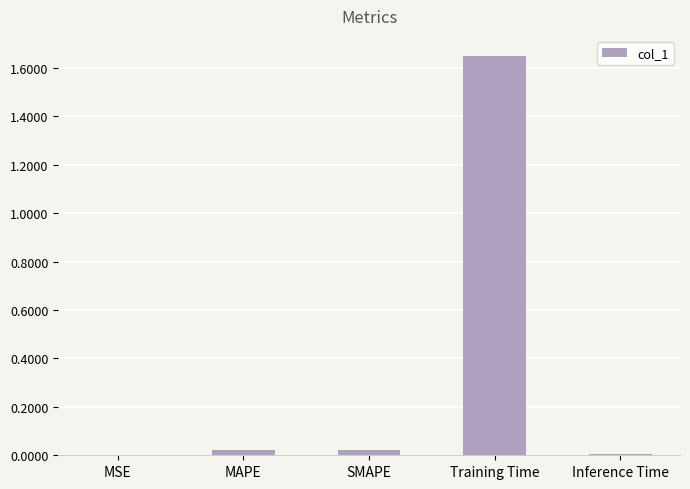

True or false: the data shows 0.0 at Inference Time.

True